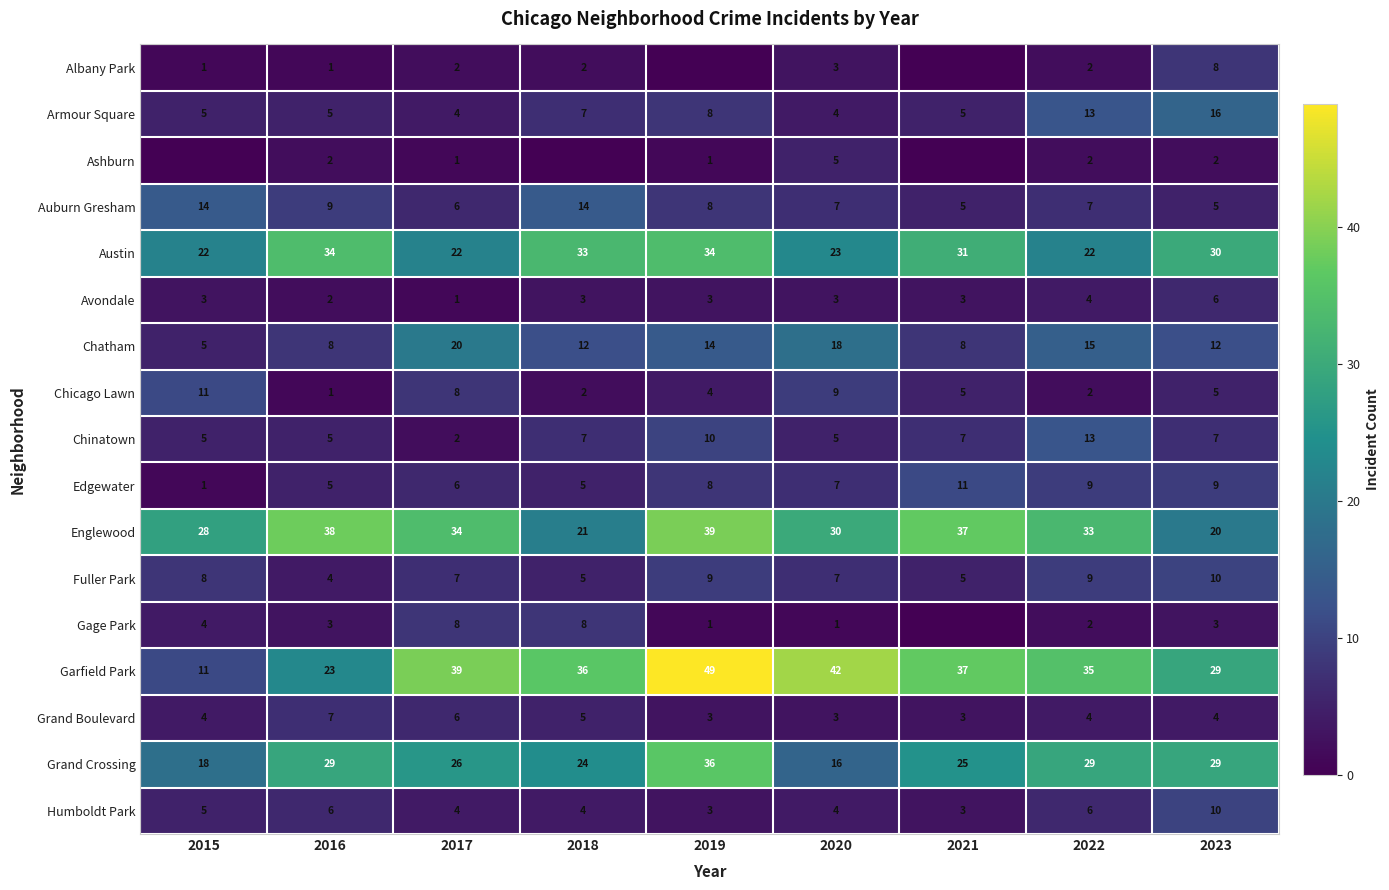

Is it true that Edgewater equals 8 at 2019?

True